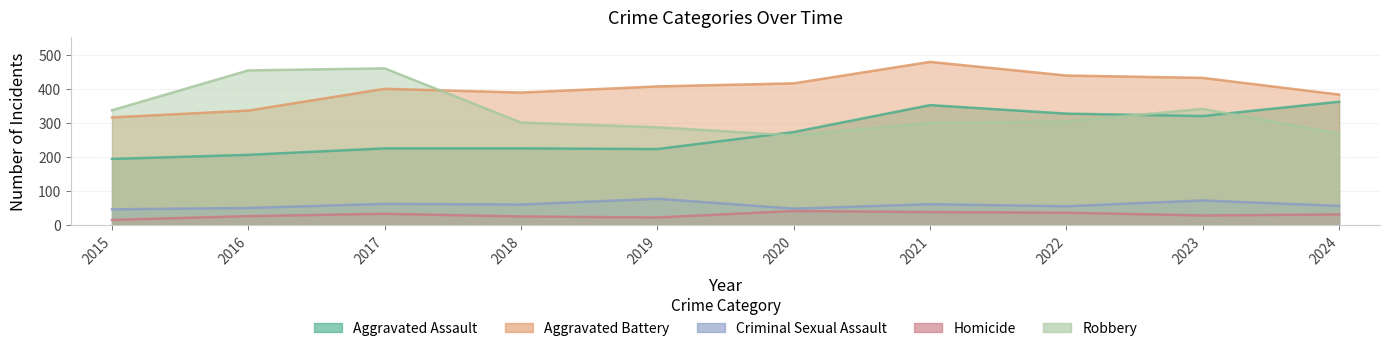

How many data points in Criminal Sexual Assault are less than 60?

5